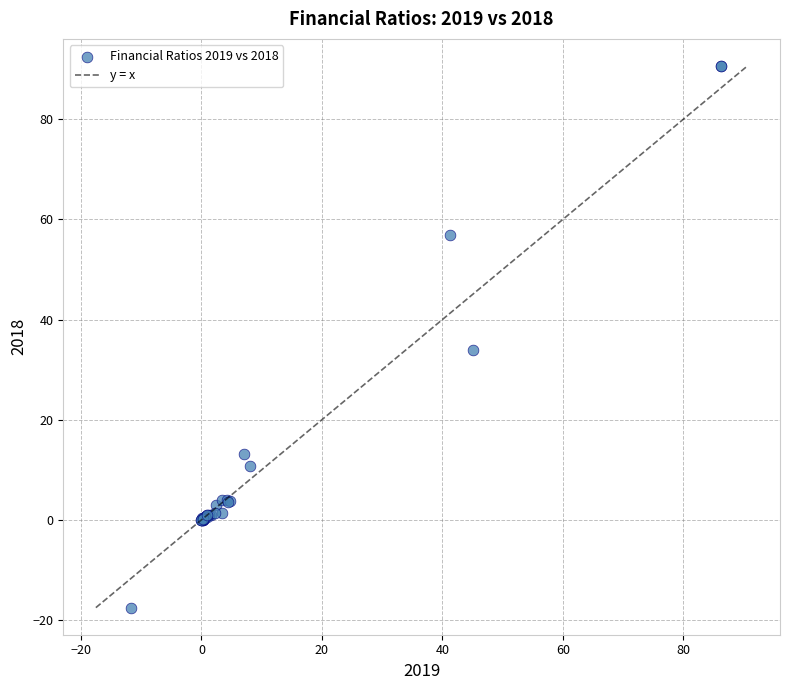

What Y value in the scatter plot is closest to 36?

33.8